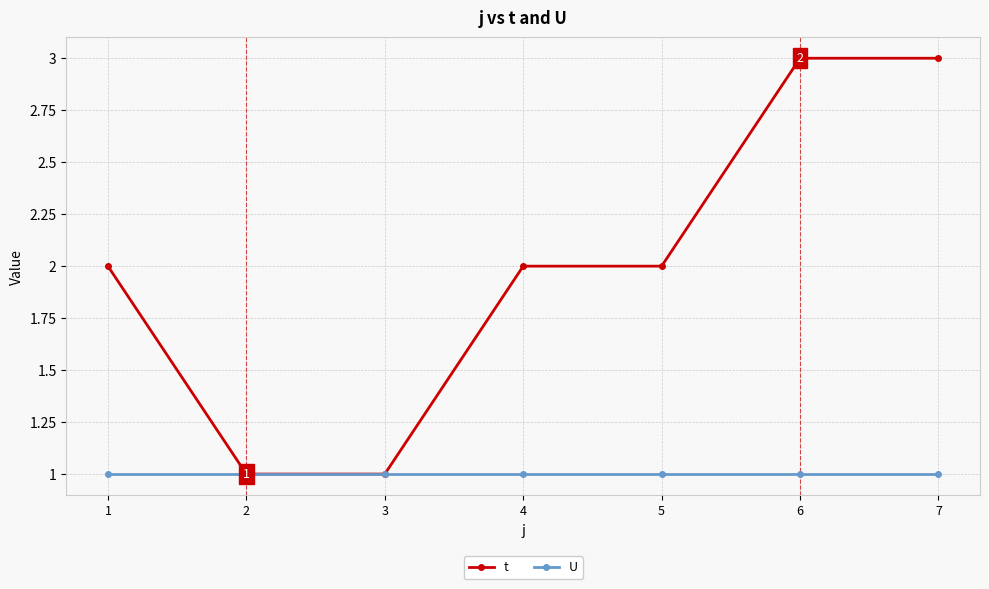

True or false: t has more than 2 points higher than both neighbors.

False